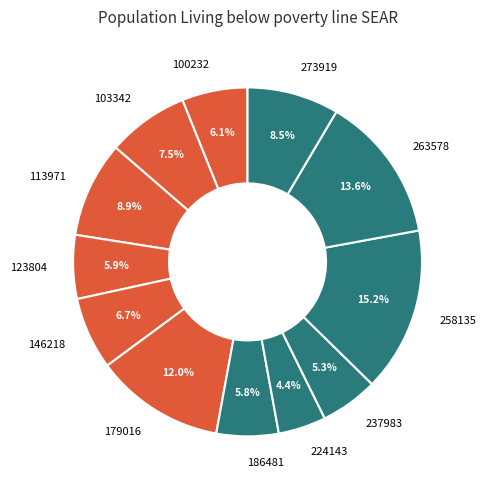

Combined, do 186481 and 113971 account for over 50%?

No